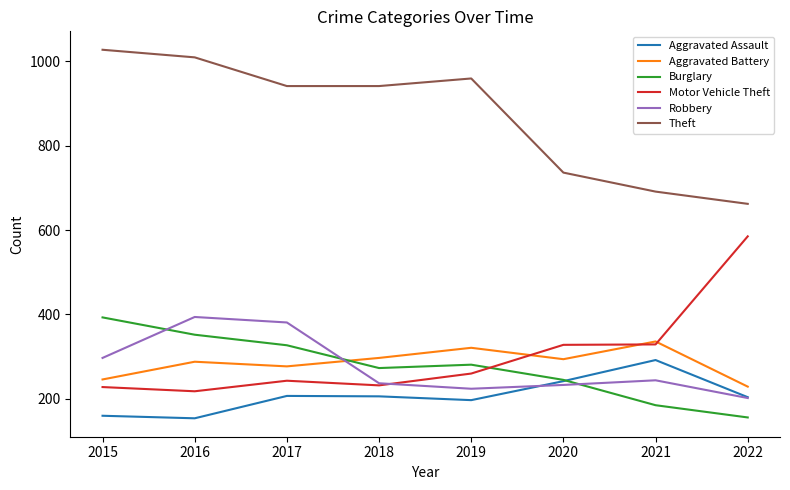

Between 2019 and 2021, which series saw the biggest shift?

Theft